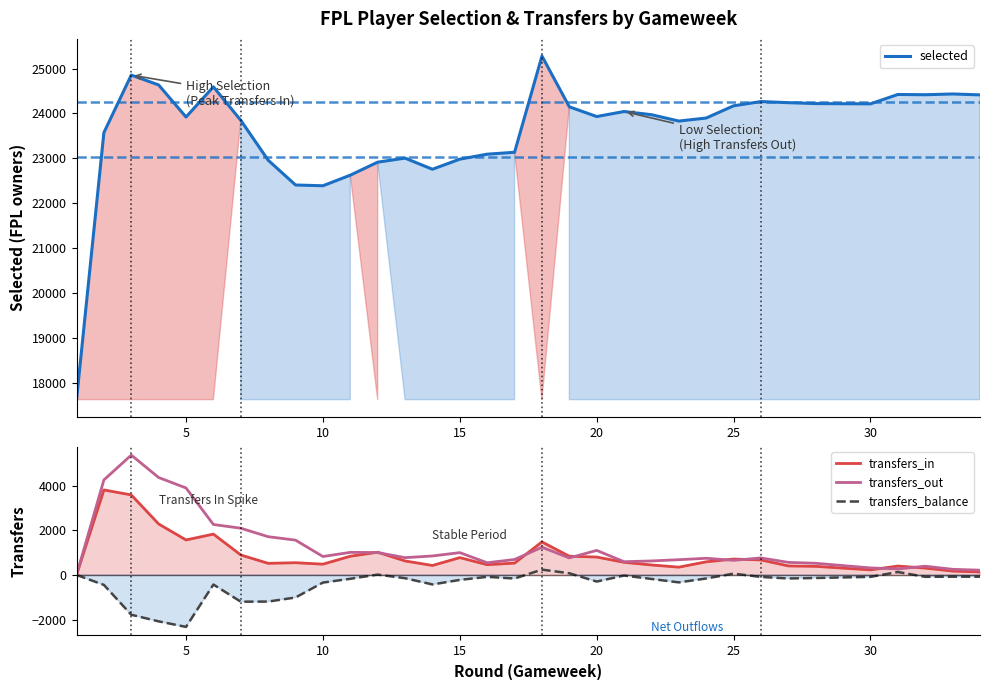

What is the value of the transfers_out point at the 13th from the left?

774